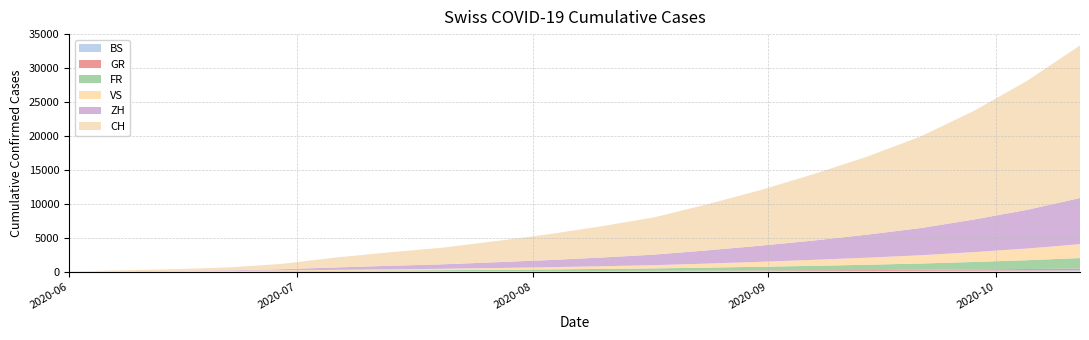

Reading left to right, list all the values displayed in this chart.

CH: 6	124	250	430	793	1456	1980	2450	3100	3800	4600	5500	6800	8200	9800	11500	13500	16000	19000	22500
ZH: 0	23	45	83	161	356	510	650	850	1050	1280	1560	1950	2380	2850	3400	4000	4800	5700	6800
FR: 0	13	22	32	61	94	128	158	200	245	300	360	450	550	660	780	920	1100	1300	1550
VS: 1	15	32	58	105	127	170	210	265	325	400	480	600	730	880	1040	1220	1450	1720	2050
GR: 0	1	2	3	8	13	18	23	30	38	47	57	72	88	106	125	147	174	207	246
BS: 4	4	5	7	7	12	16	20	25	31	38	46	58	71	85	100	118	140	166	197